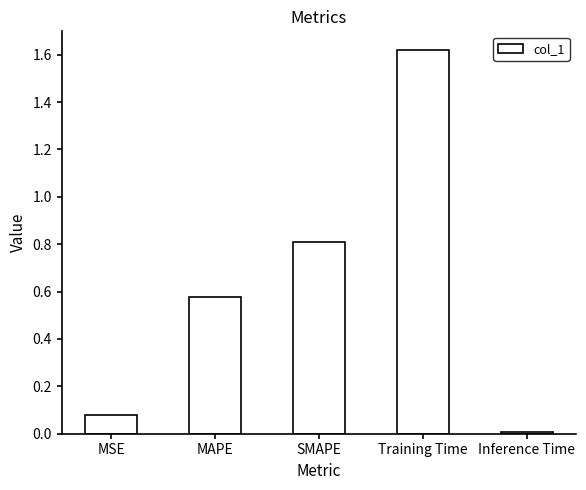

What is the sum of all values?

3.1